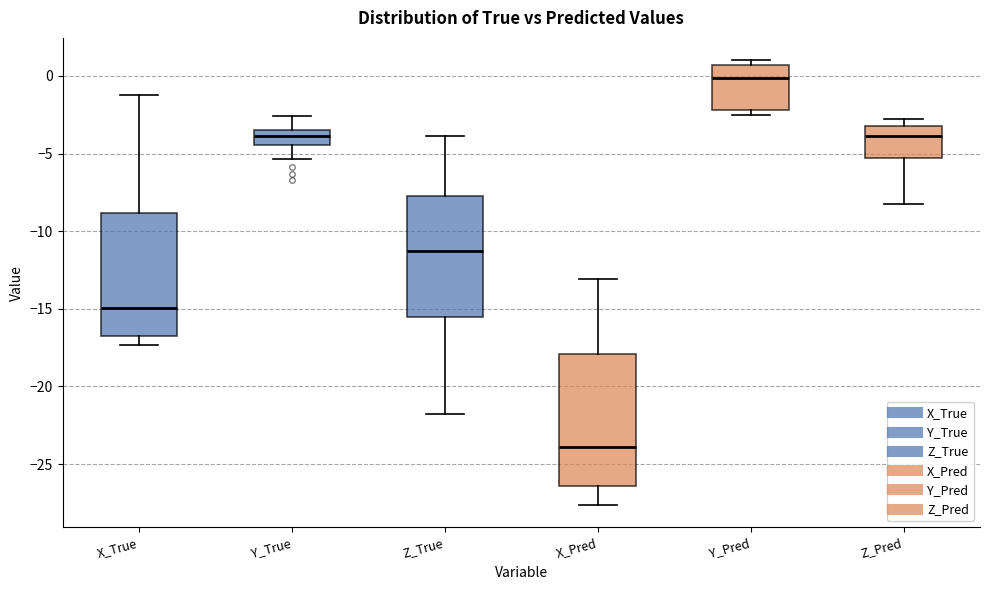

Reading left to right, transcribe this box plot: for each box, give where its median line is, the range the box spans, and where its two whiskers end, as read against the y-axis. The values are not printed on the chart, so give them approximately, as read against the axis.

X_True: median -15.0, box -17.0 to -9.0, whiskers -17.5 to -1.0
Y_True: median -4.0, box -4.5 to -3.5, whiskers -5.5 to -2.5
Z_True: median -11.5, box -15.5 to -7.5, whiskers -22.0 to -4.0
X_Pred: median -24.0, box -26.5 to -18.0, whiskers -27.5 to -13.0
Y_Pred: median 0.0, box -2.0 to 0.5, whiskers -2.5 to 1.0
Z_Pred: median -4.0, box -5.5 to -3.0, whiskers -8.0 to -3.0 (just above the box's upper edge)